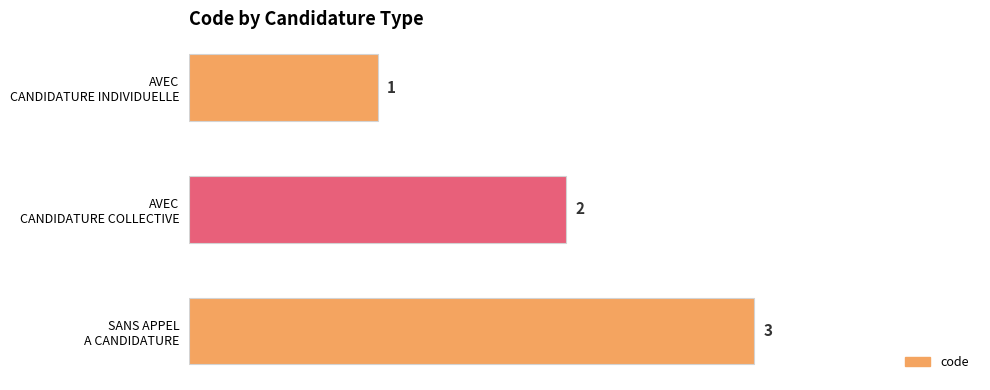

Count the number of data series in this chart.

1